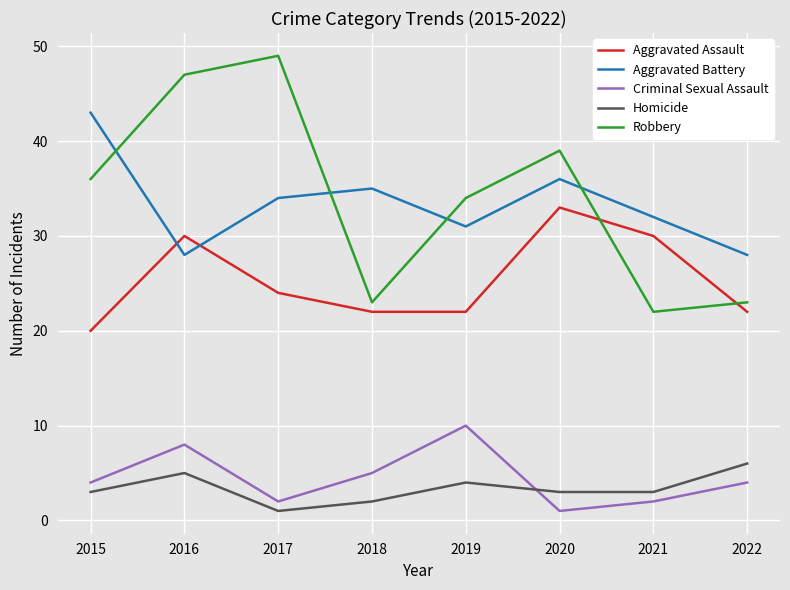

What is the difference between the Robbery values at 2016 and 2017?

2